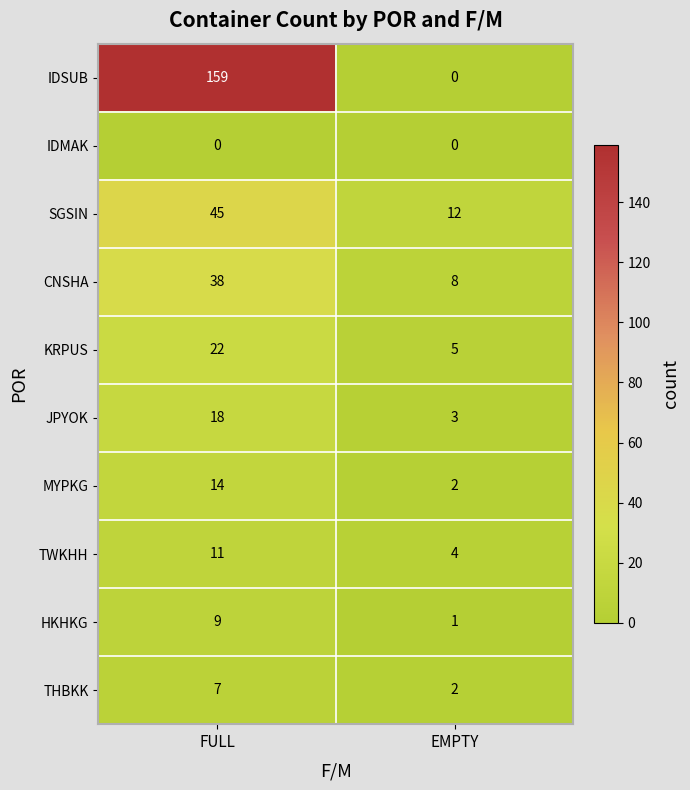

Reading left to right, extract all data points from this chart.

IDSUB: FULL=159	EMPTY=0
IDMAK: FULL=0	EMPTY=0
SGSIN: FULL=45	EMPTY=12
CNSHA: FULL=38	EMPTY=8
KRPUS: FULL=22	EMPTY=5
JPYOK: FULL=18	EMPTY=3
MYPKG: FULL=14	EMPTY=2
TWKHH: FULL=11	EMPTY=4
HKHKG: FULL=9	EMPTY=1
THBKK: FULL=7	EMPTY=2